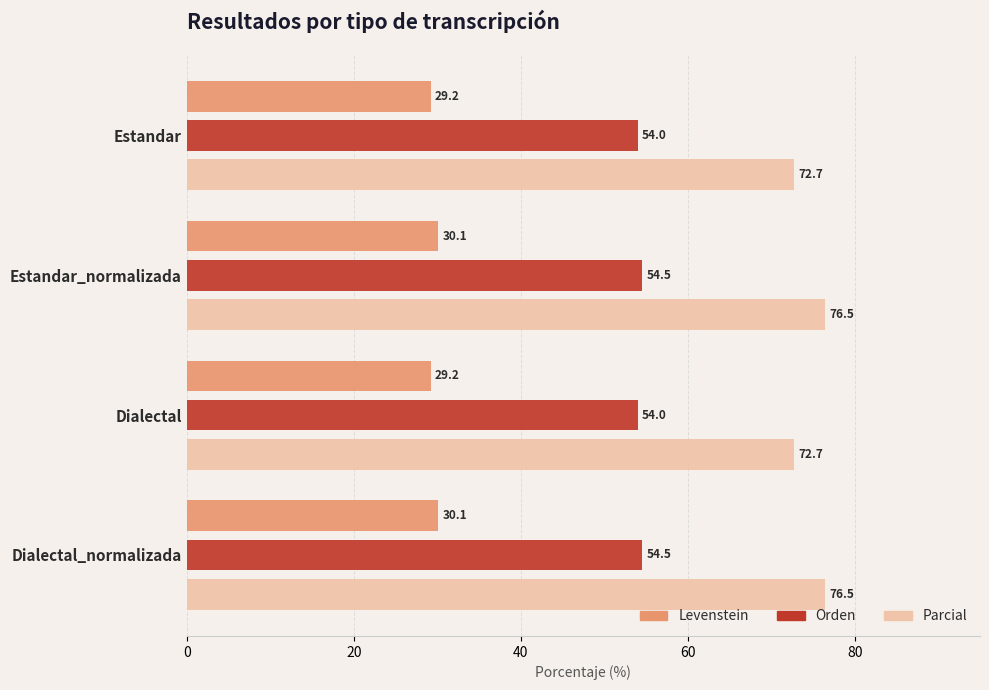

What is the difference between the second highest and second lowest values in the Levenstein series?

0.9